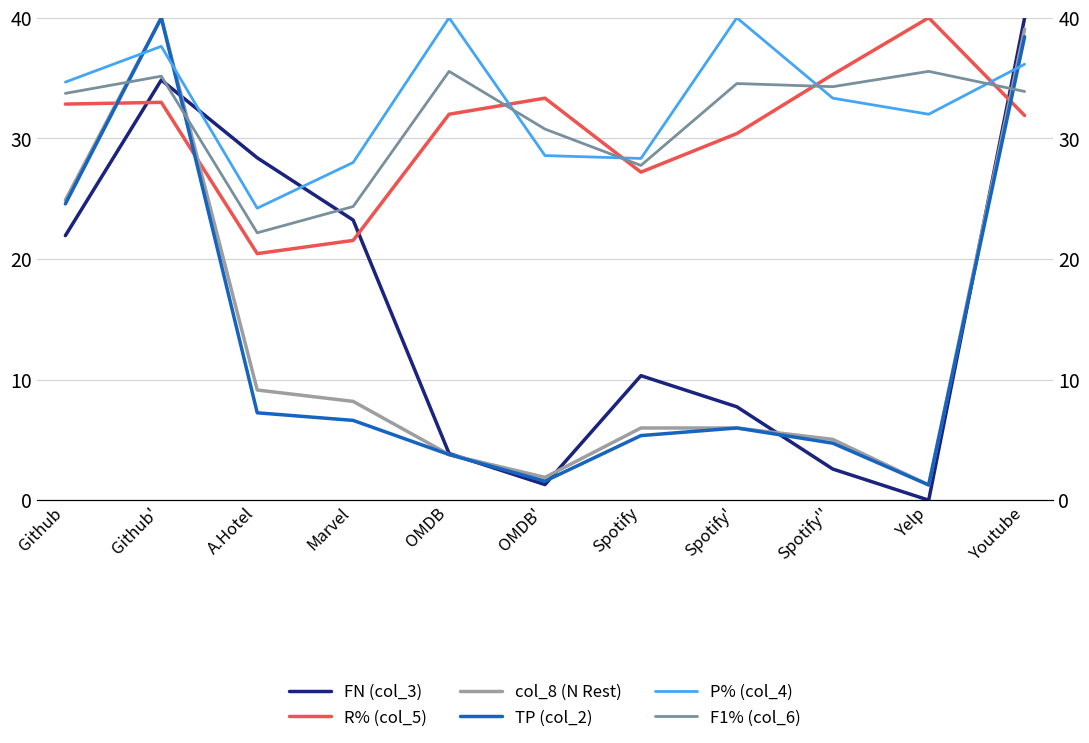

Where do P% (col_4) and F1% (col_6) first cross each other?

OMDB and OMDB'